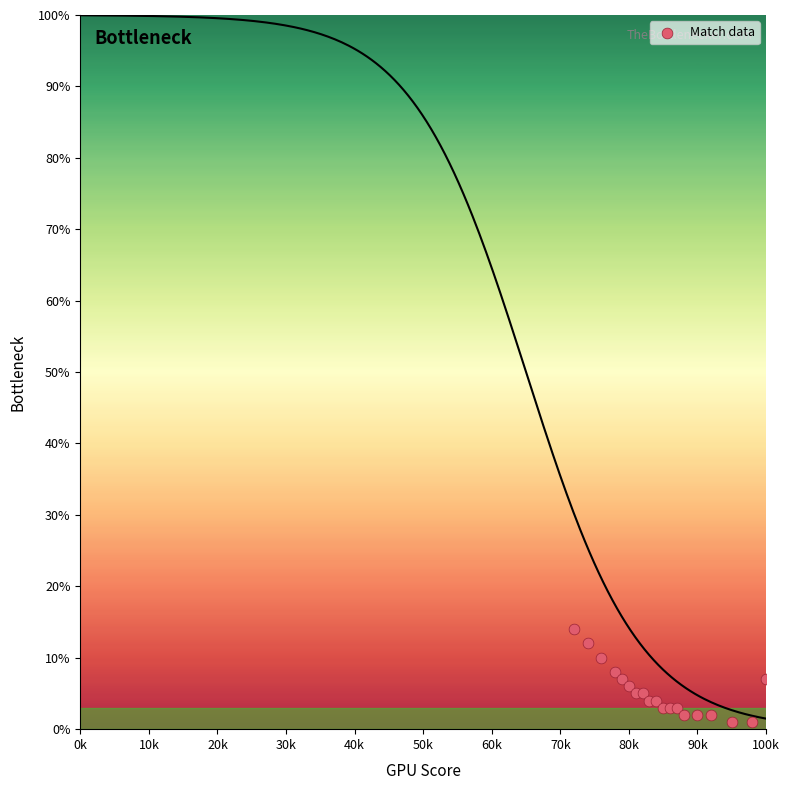

What is the range of Y values (max minus min)?

13